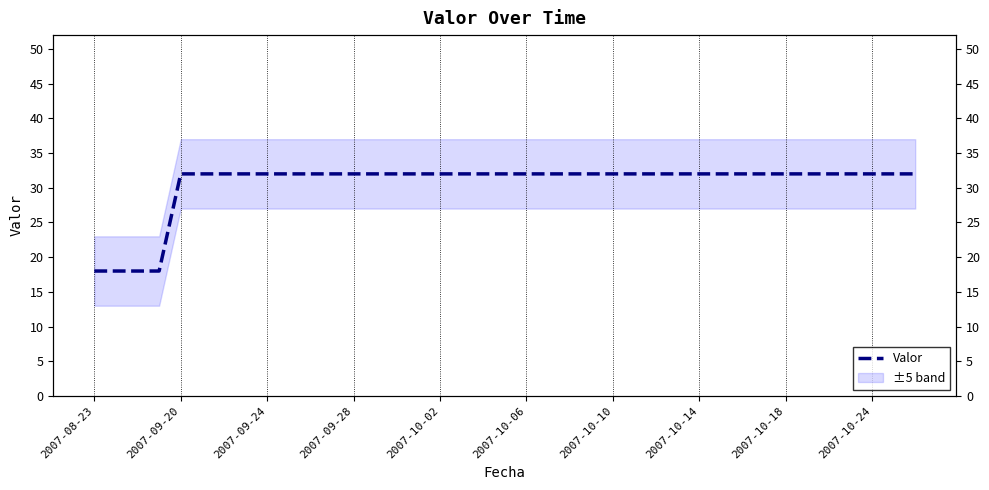

What is the difference between the maximum and minimum values?

14